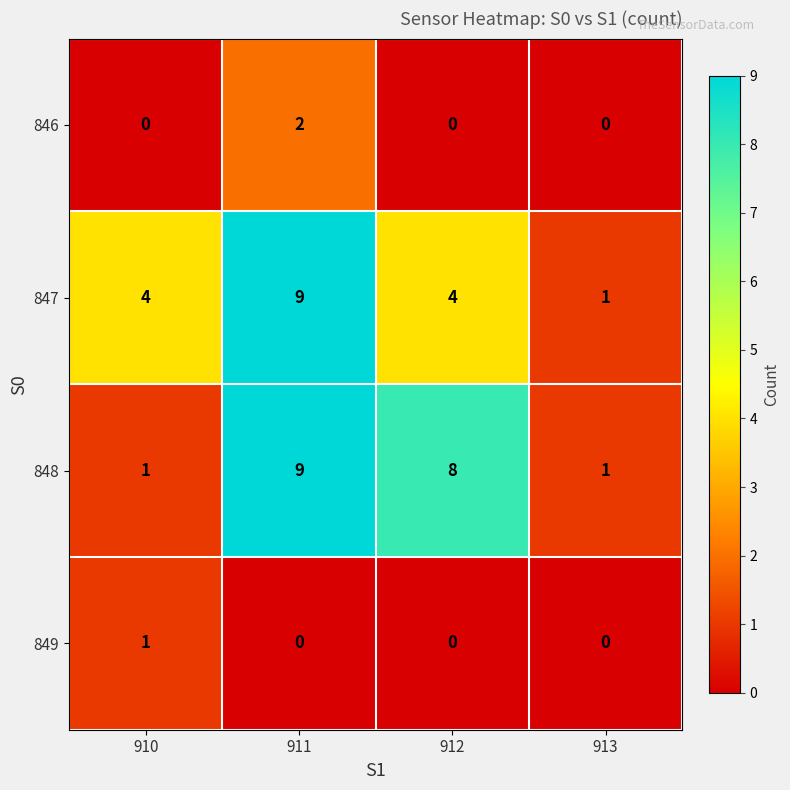

Which series changed the most between 910 and 912?

848